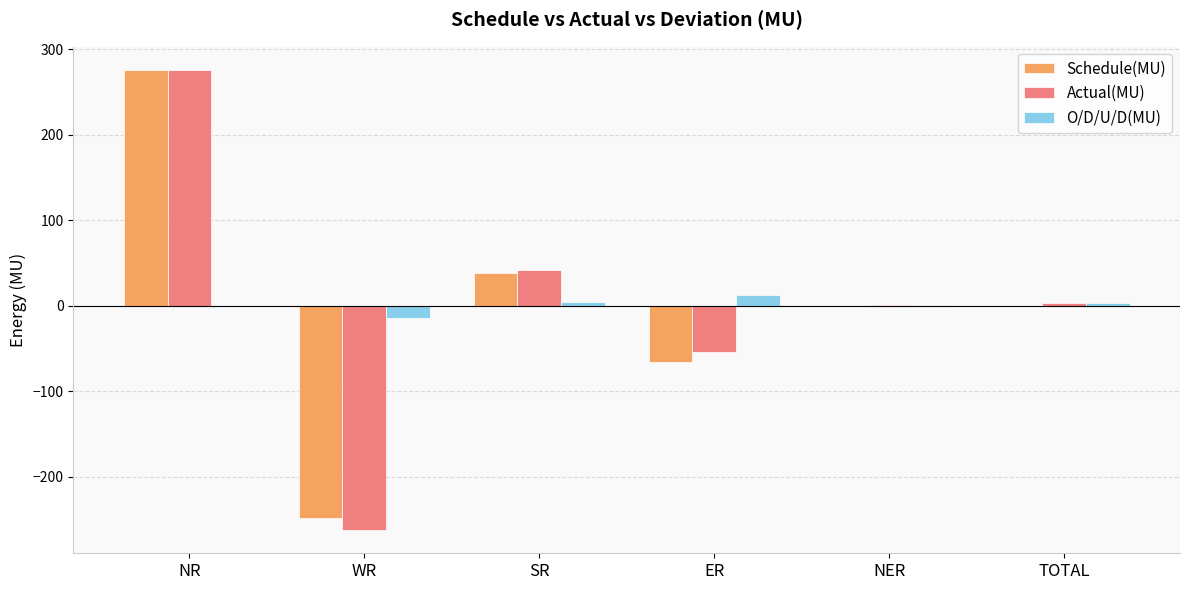

What is the difference between the Actual(MU) values at NR and SR?

233.6